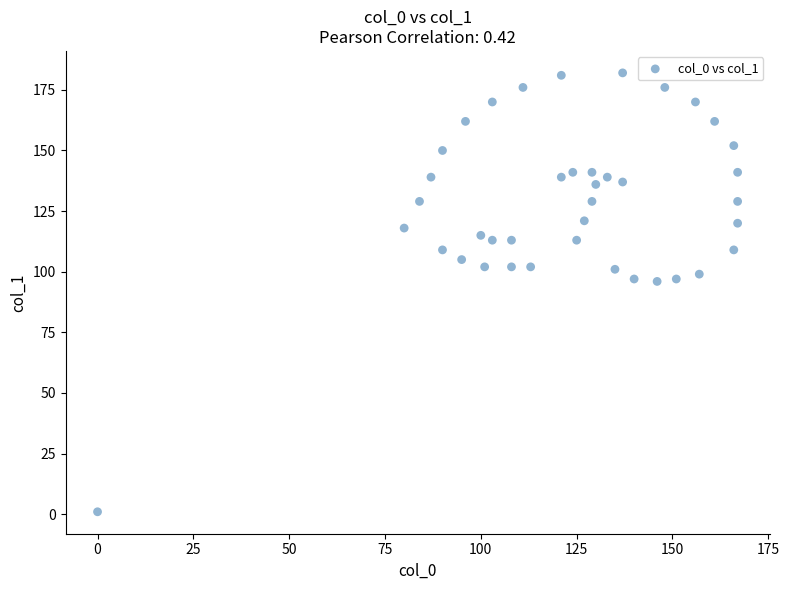

What is the range of Y values (max minus min)?

181